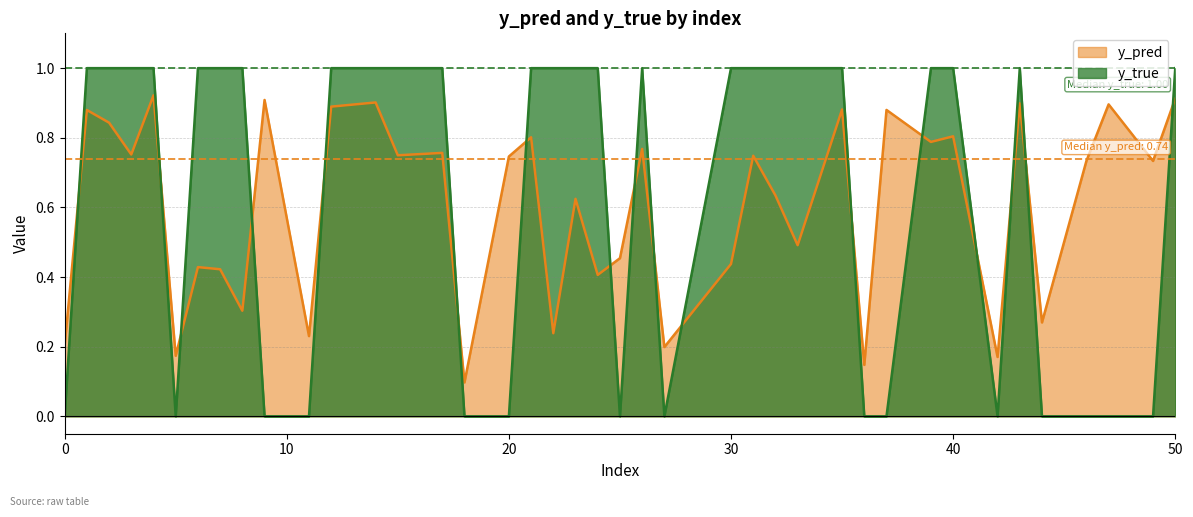

How many intersections are there between y_true and y_pred?

17